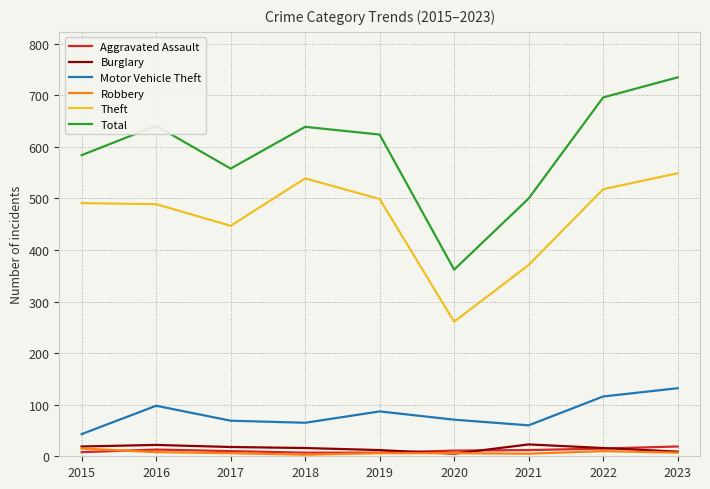

What is the highest value of the Motor Vehicle Theft series?

132